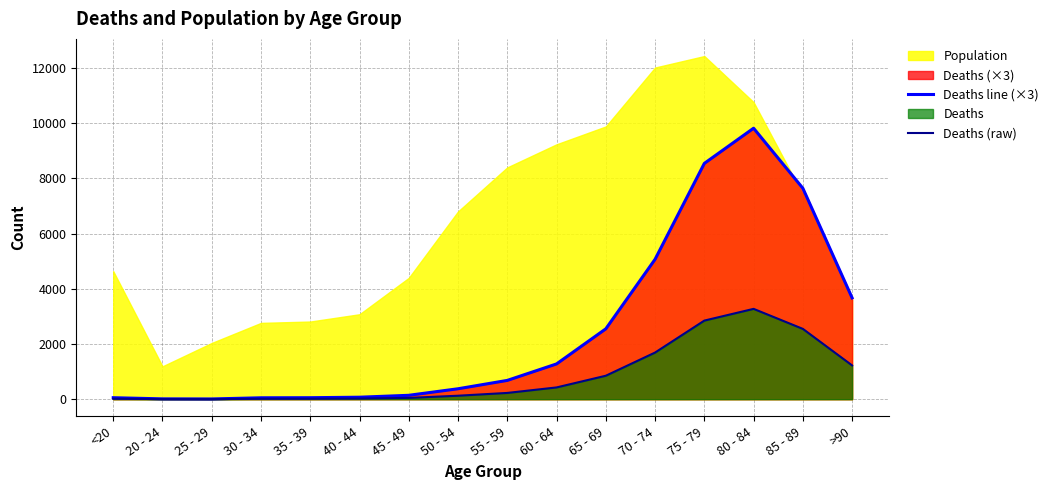

At which label does Deaths (raw) reach its peak?

80 - 84